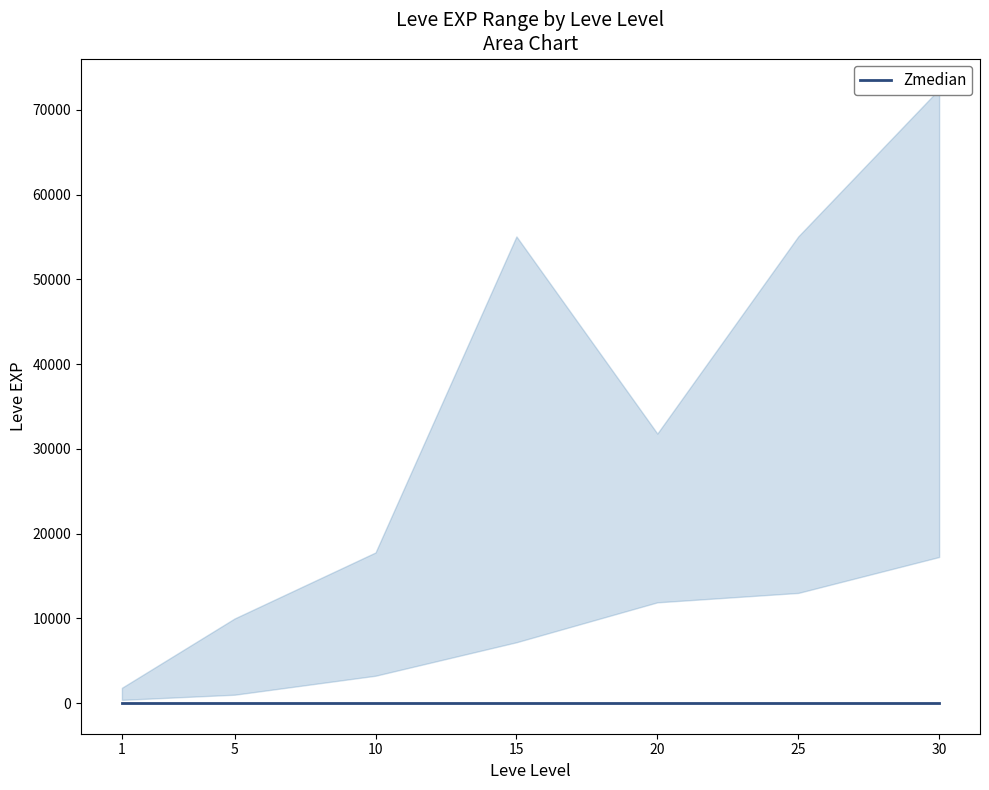

Is the value of Zmedian at 10 greater than the value of Leve EXP upper at 10?

No